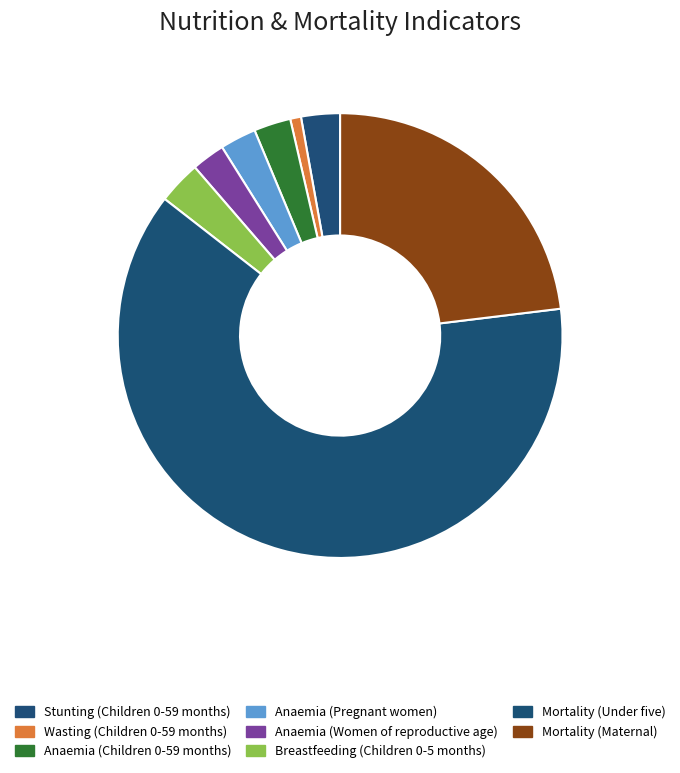

How many slices are in this pie chart?

8